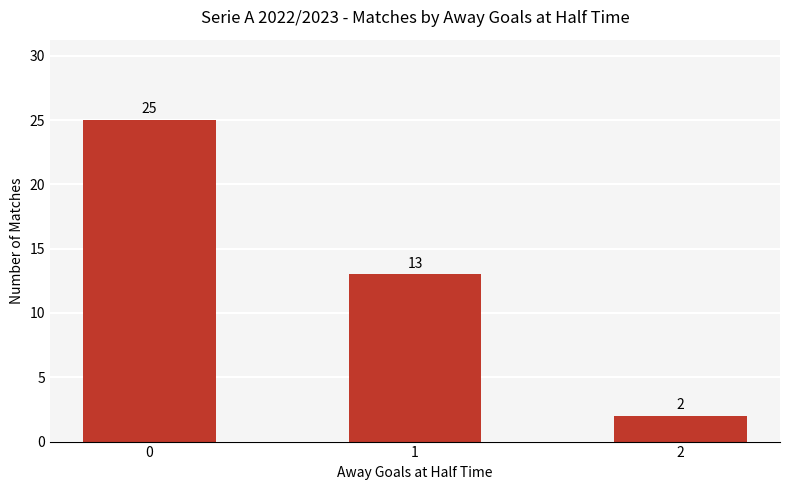

What is the change in value from 1 to 2?

-11